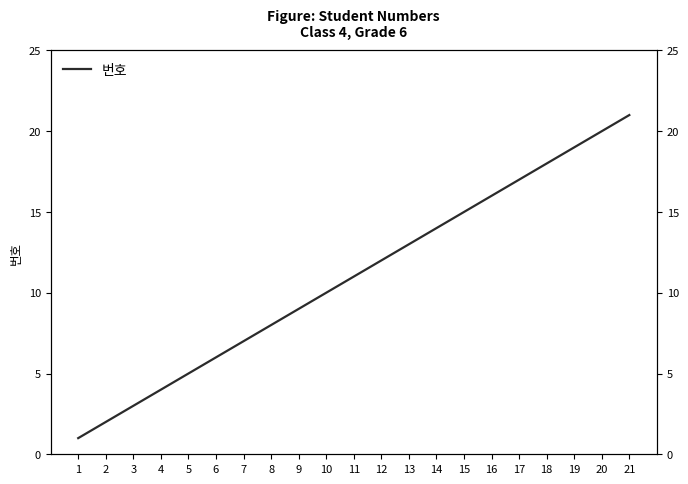

Reading left to right, what are all the values shown in this chart?

1	2	3	4	5	6	7	8	9	10	11	12	13	14	15	16	17	18	19	20	21